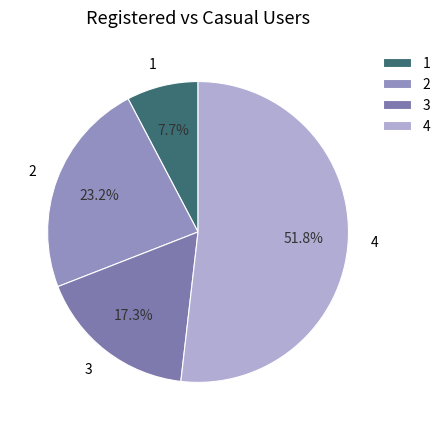

Count the number of slices in the pie.

4